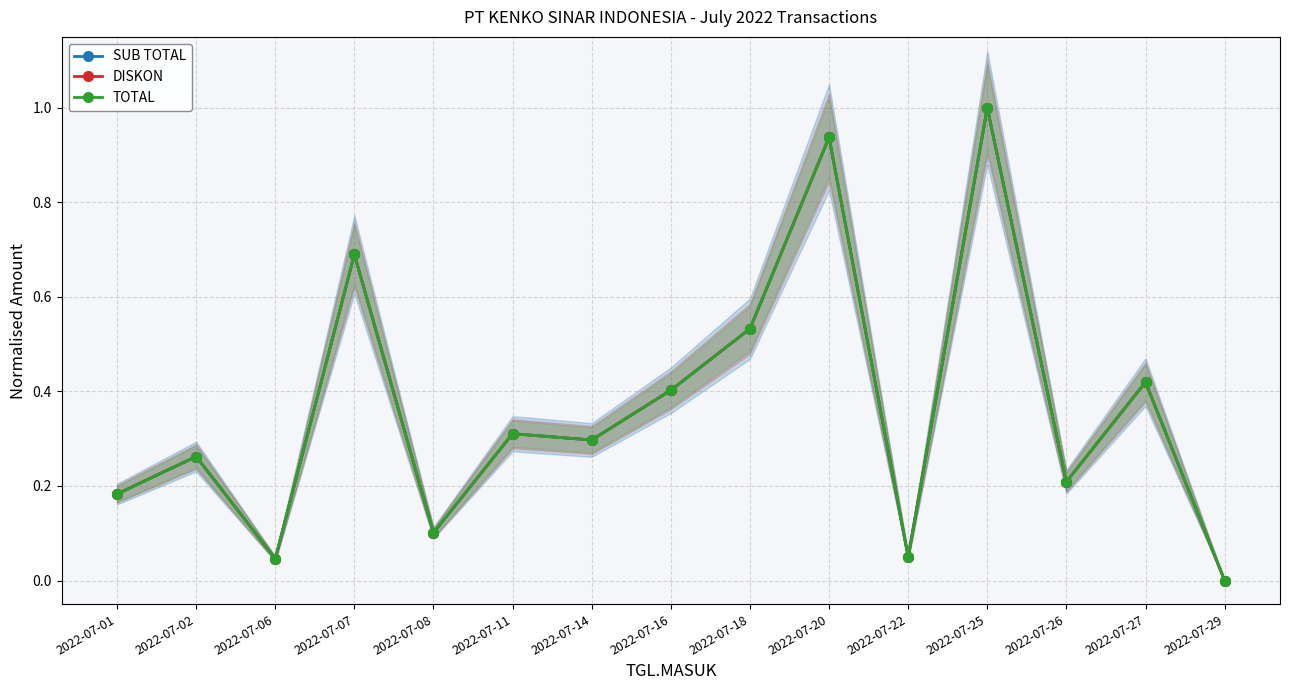

Does the chart have visible grid lines?

Yes